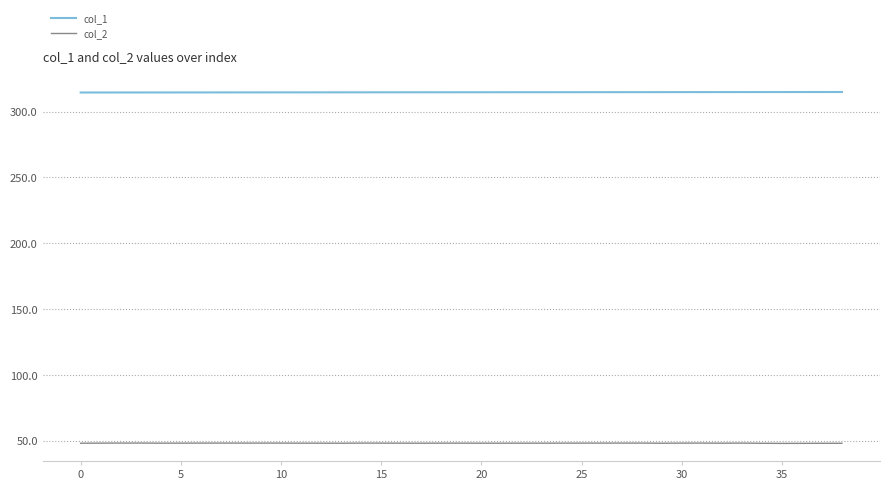

Rank the series by their average value, from highest to lowest.

col_1, col_2